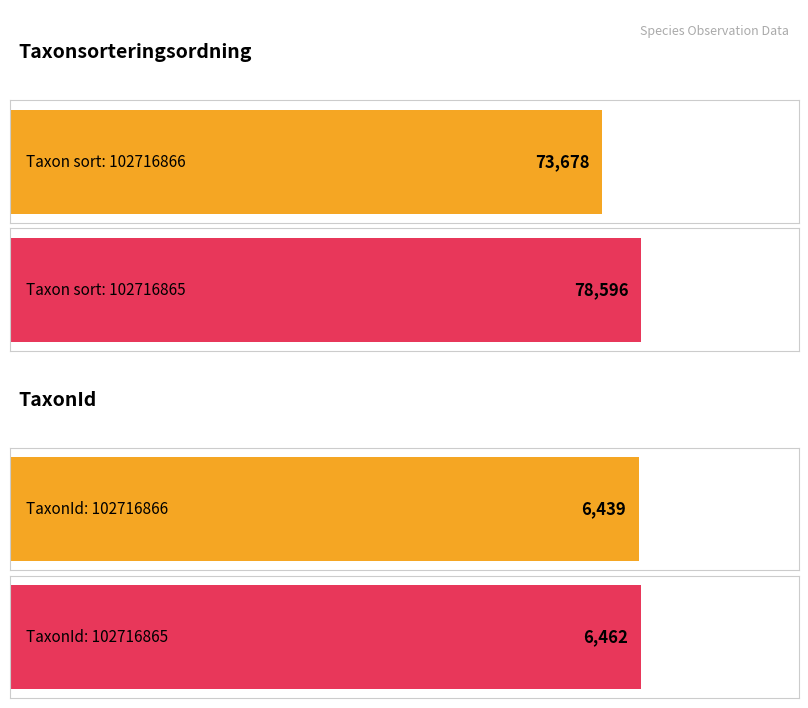

Is the value of TaxonId at 102716863 greater than the value of Taxonsorteringsordning at 102716866?

No